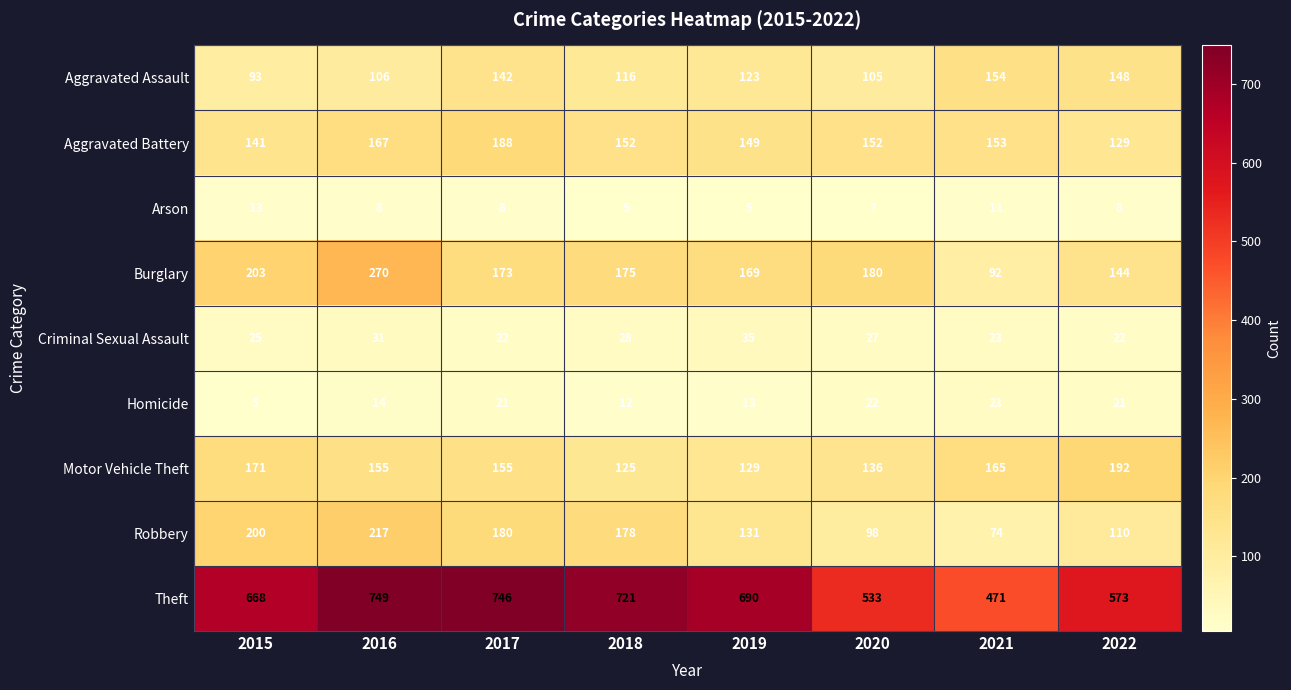

What is the approximate value of Homicide at 2019?

13